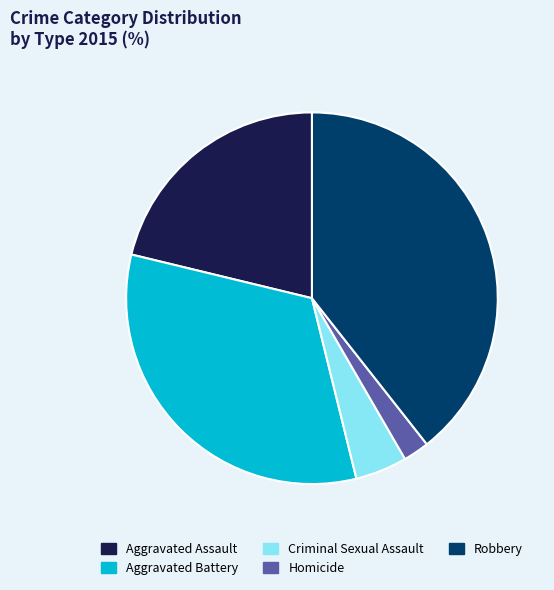

Which slice is the smallest?

Homicide